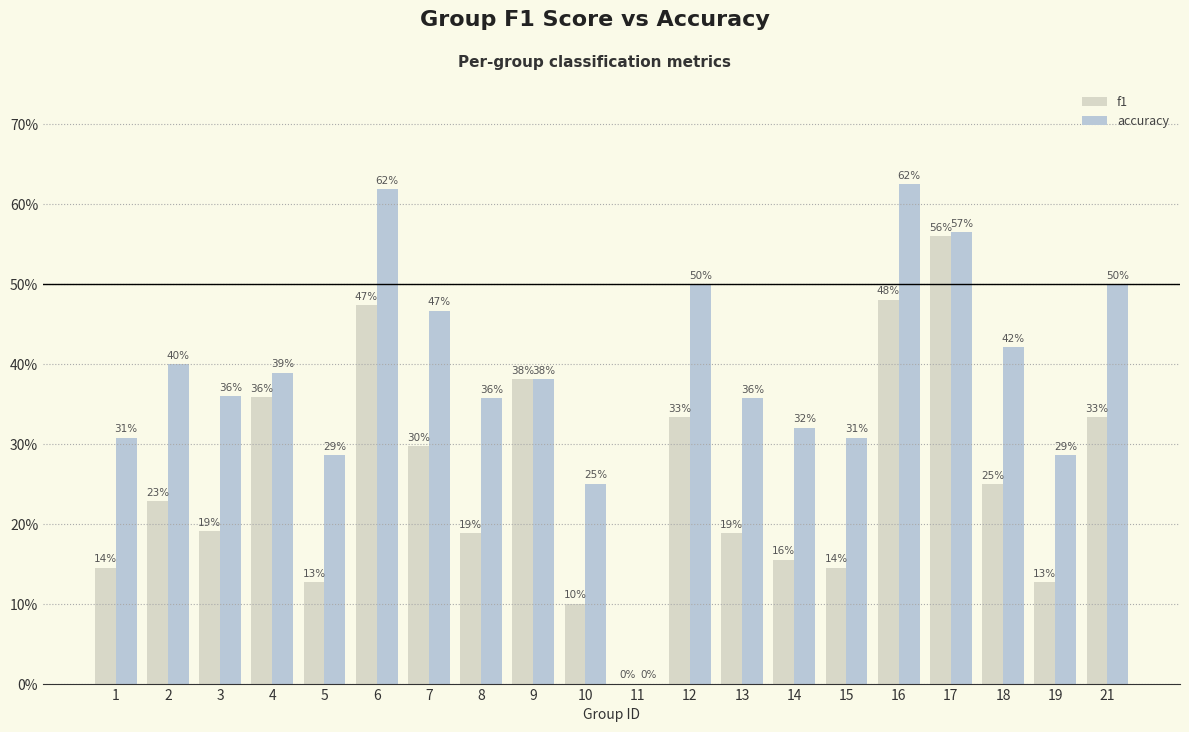

List the series in order of their peak value, lowest first.

f1, accuracy